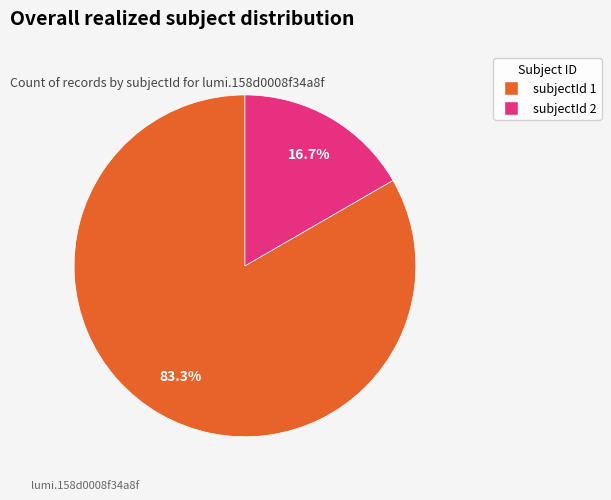

Between subjectId 1 and subjectId 2, which is larger?

subjectId 1